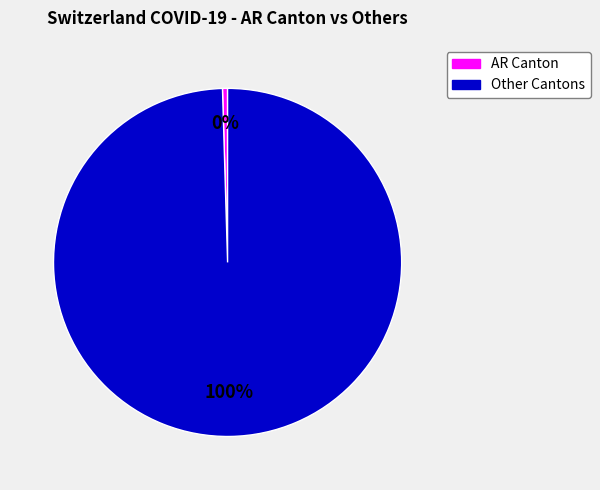

How many segments does this pie chart have?

2